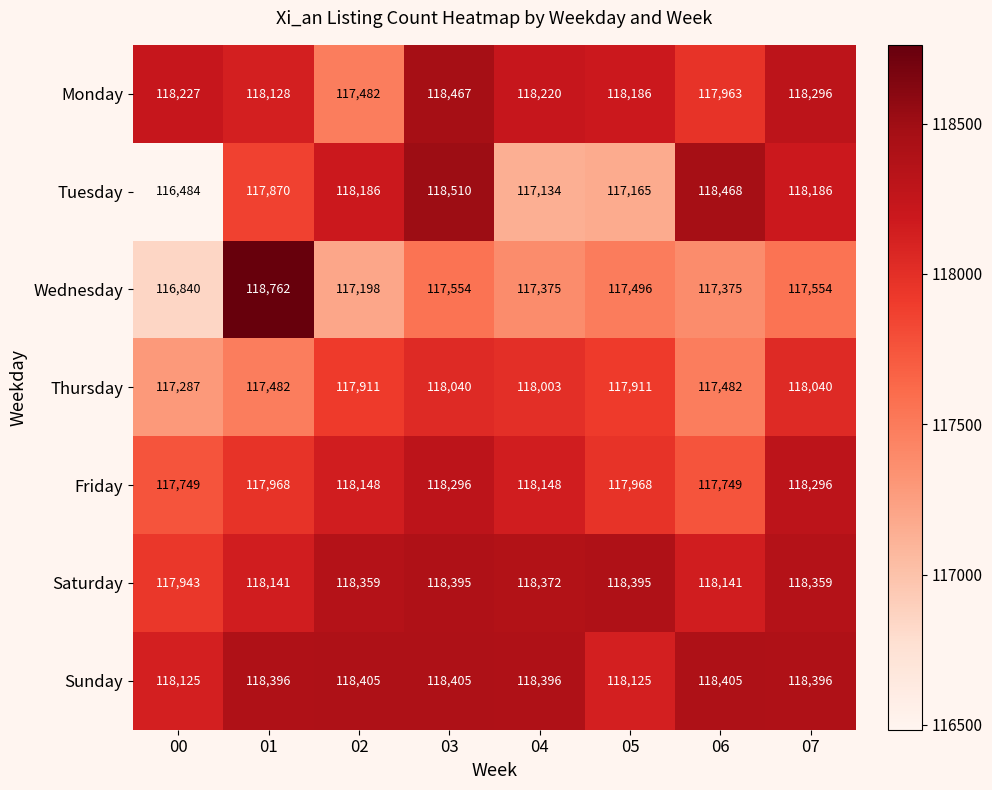

How many data points does each series have?

8